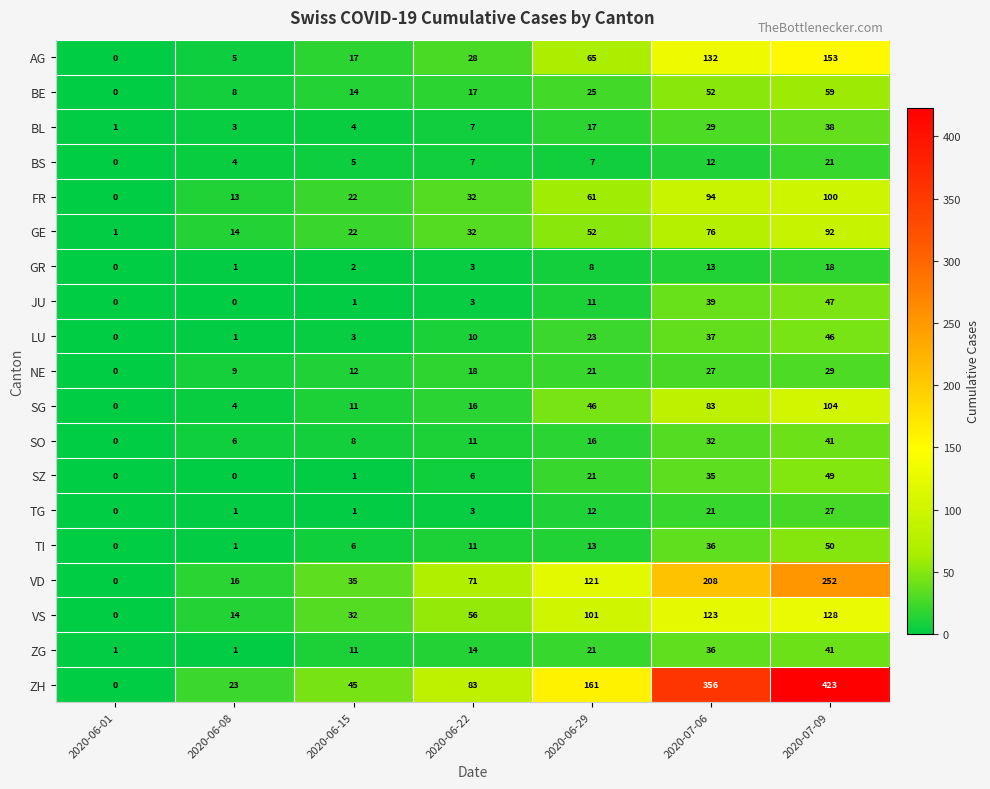

The value of ZH at 2020-06-08 is 40. True or false?

False